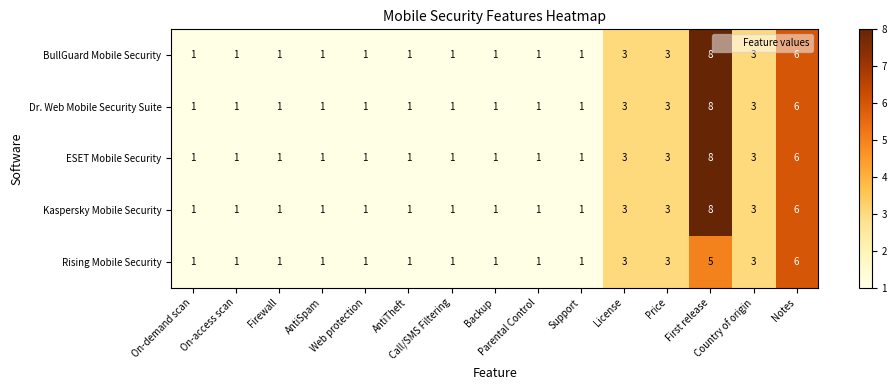

What is the total value across all series at First release?

37